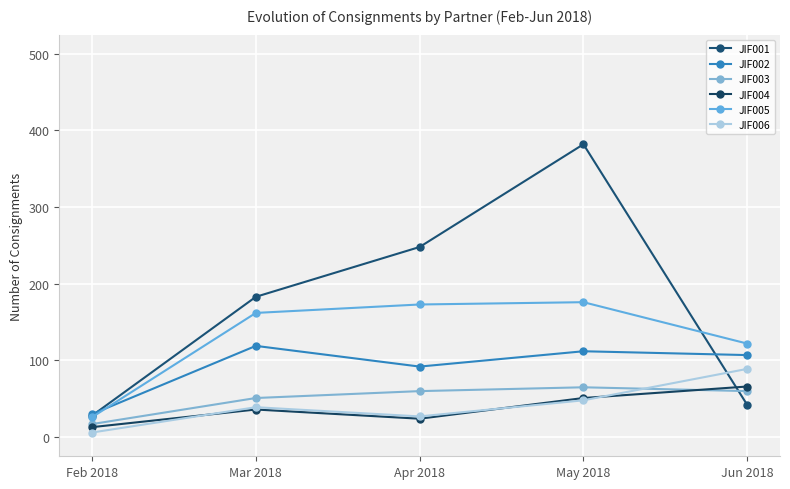

What is the value of the JIF004 point at the 1st from the left?

13